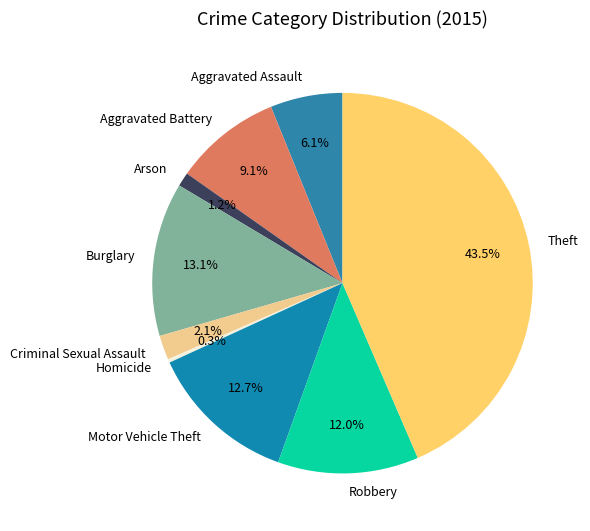

How many slices are in this pie chart?

9